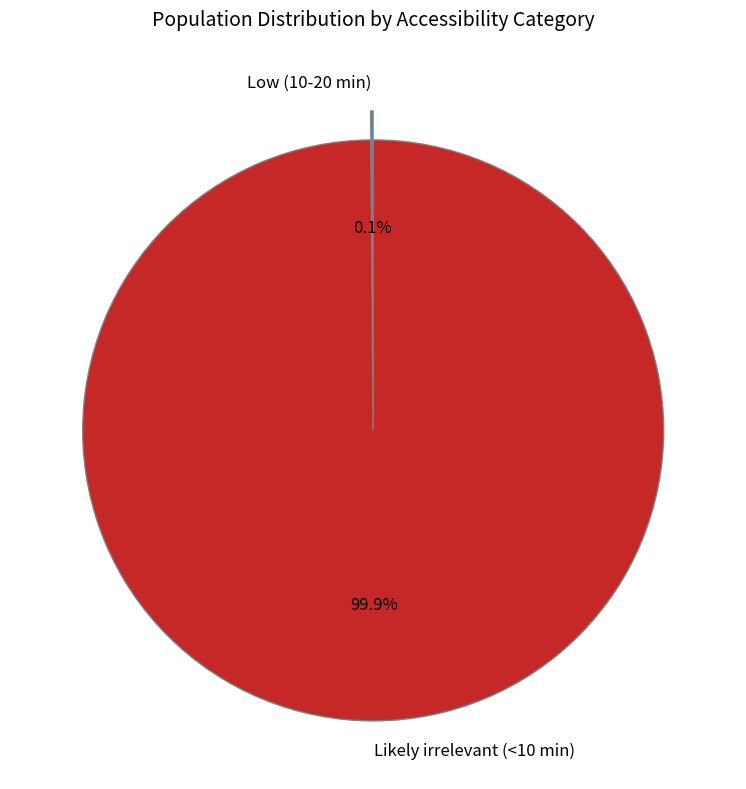

Which category accounts for the majority?

Likely irrelevant (<10 min)